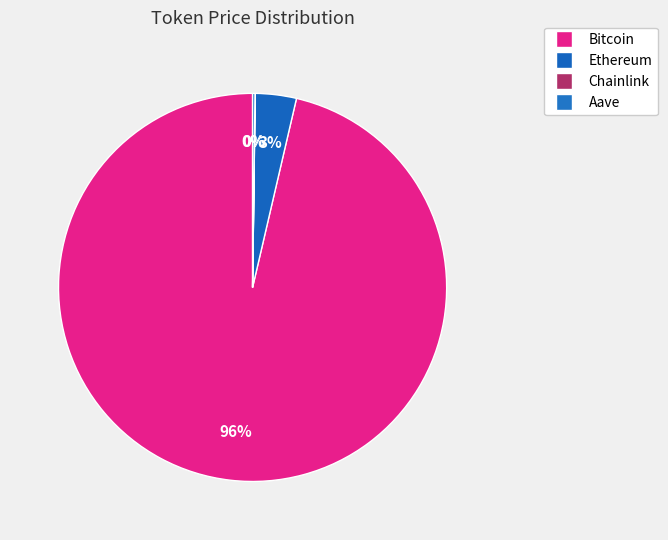

What percentage do Chainlink and Aave together represent?

0.2%